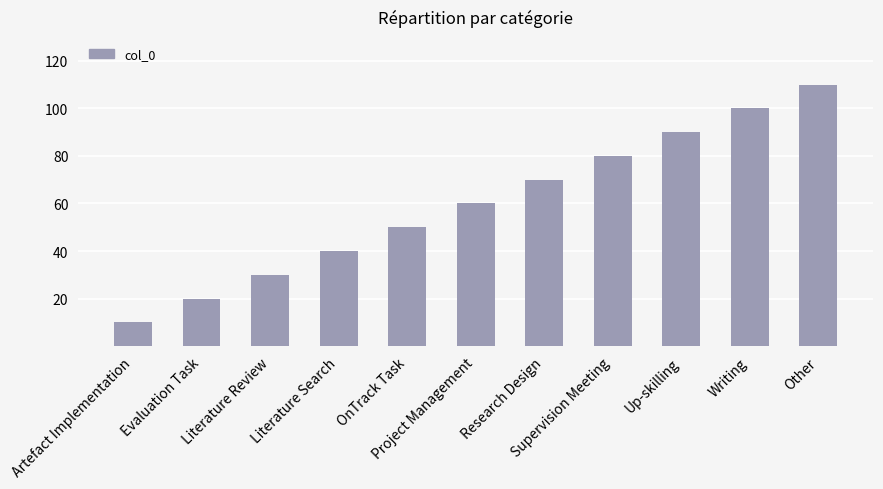

What is the maximum value shown in the chart?

110